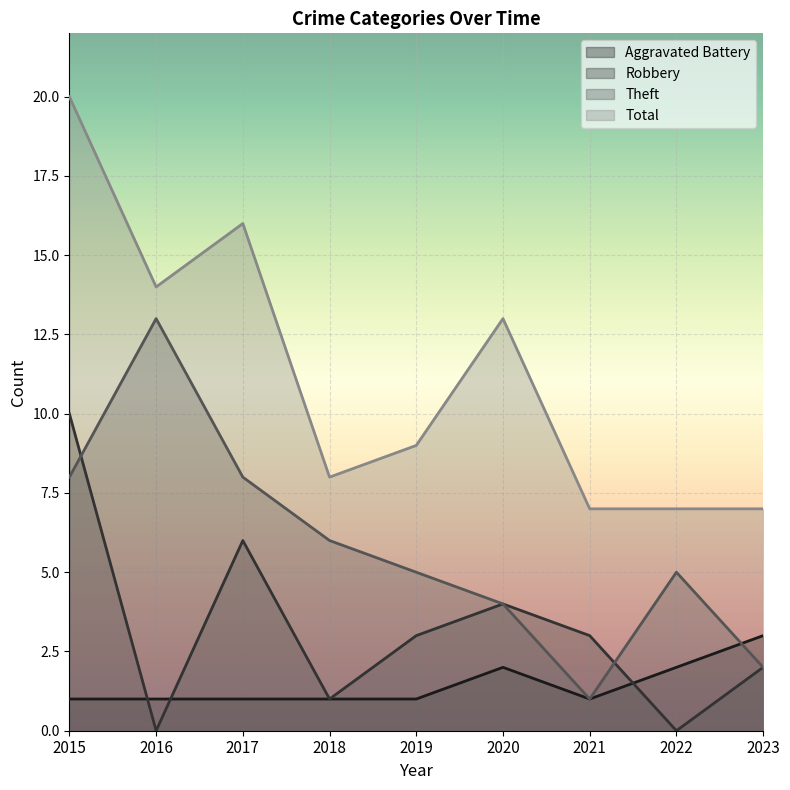

At which category is the sum across all series the highest?

2015